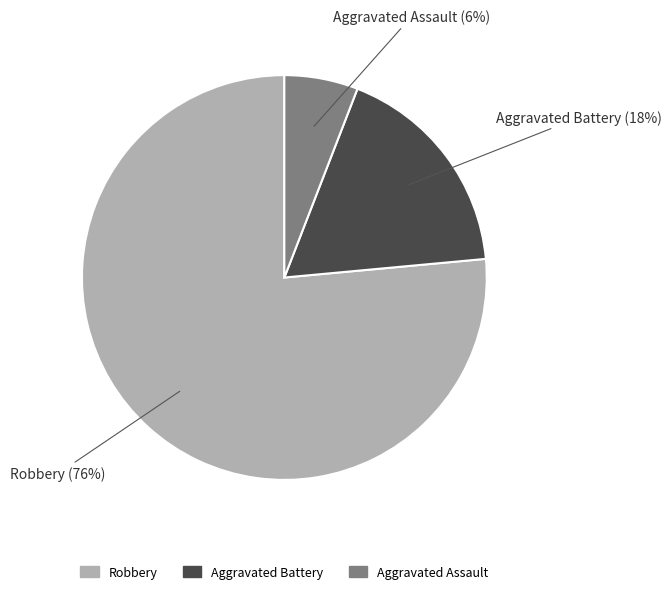

True or false: Aggravated Battery accounts for 18% of the total.

True